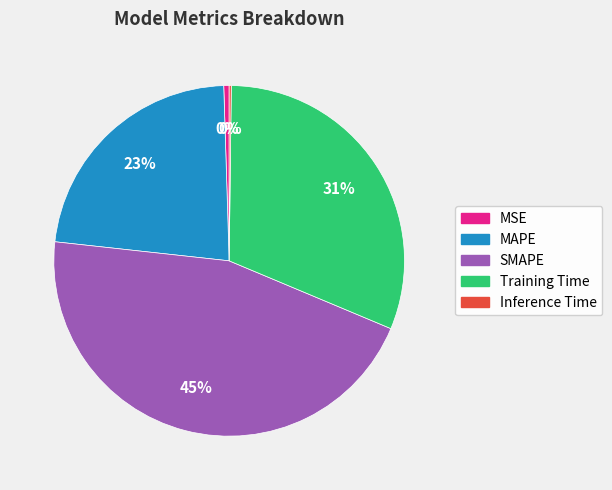

True or false: Training Time accounts for 44% of the total.

False